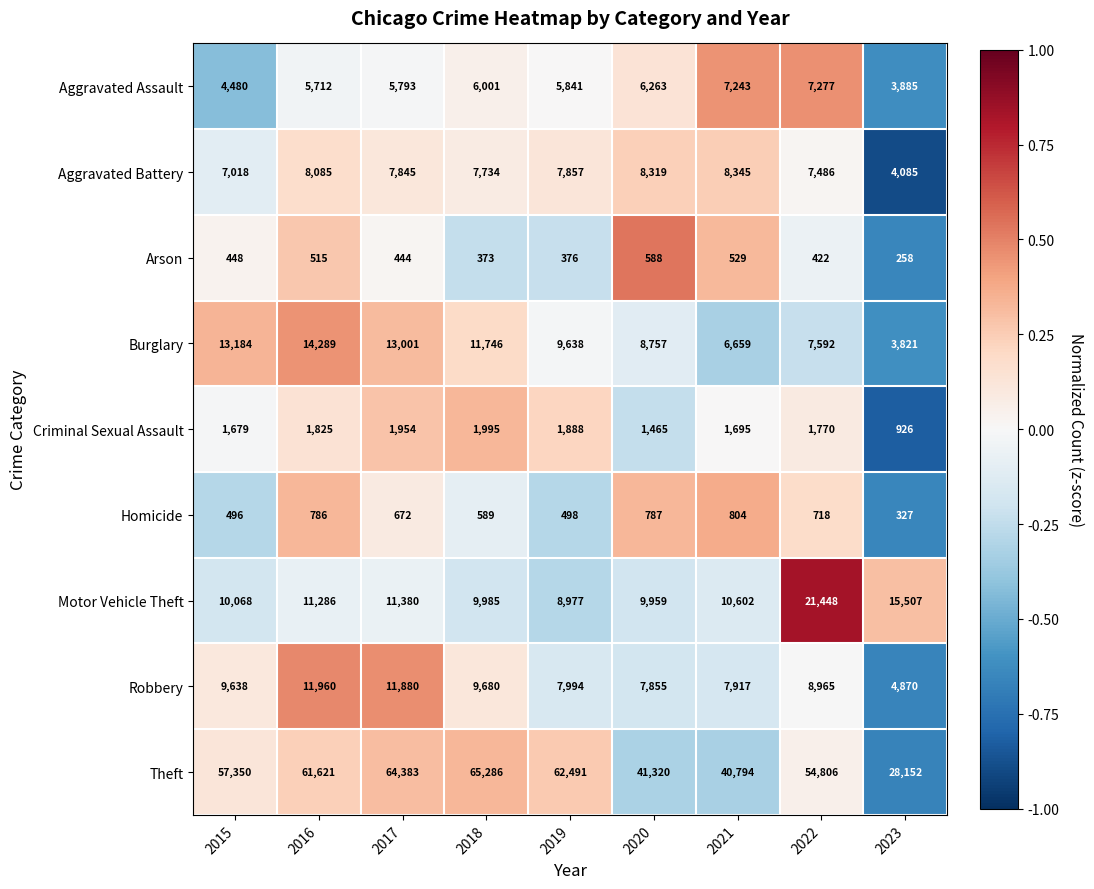

What is the spread (max minus min) of values at 2022?

54384